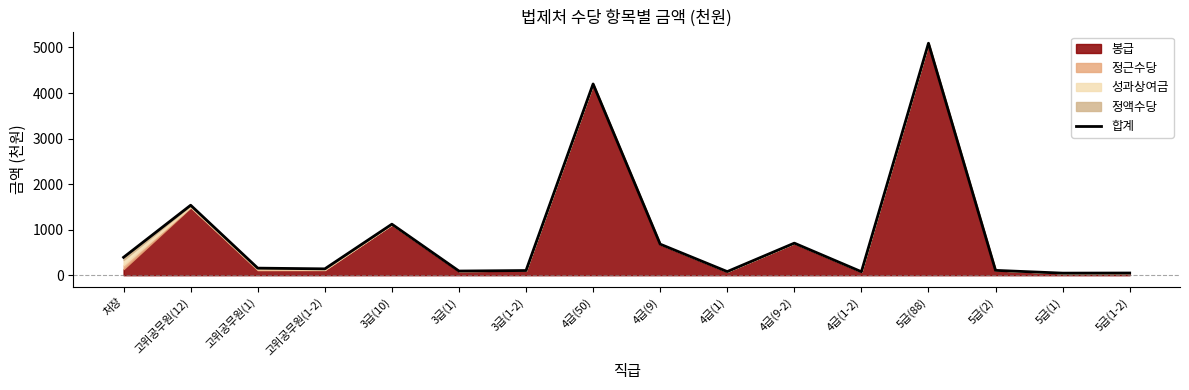

What is the value of the 14th point from the left?

106.7